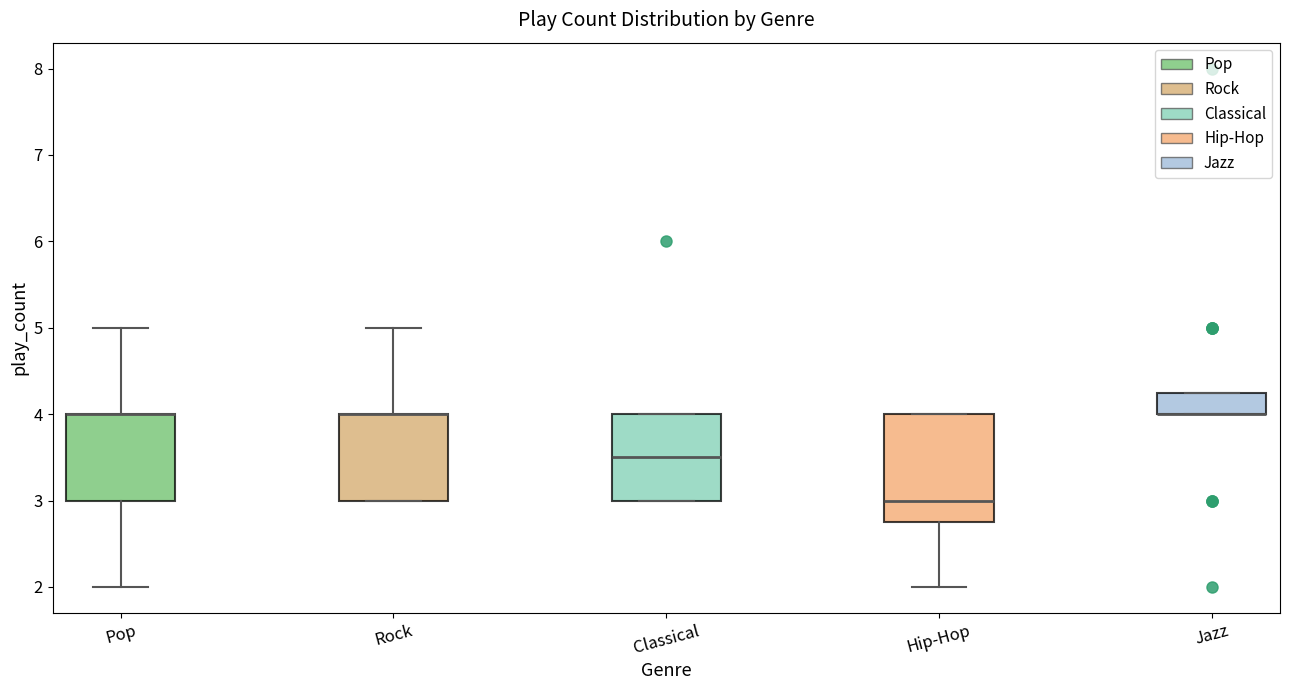

Where is the upper edge of the box for Classical on the y-axis? The values are not printed on the chart, so give them approximately, as read against the axis.

4.0